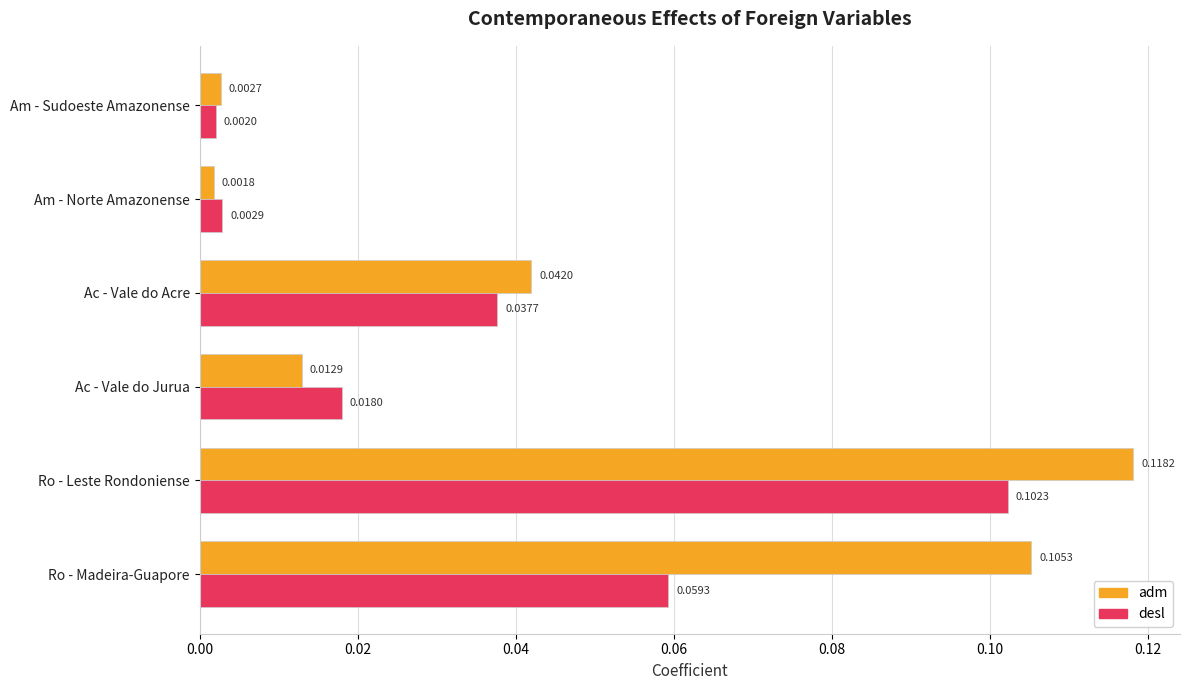

At which label is adm closest to 0?

Am - Norte Amazonense